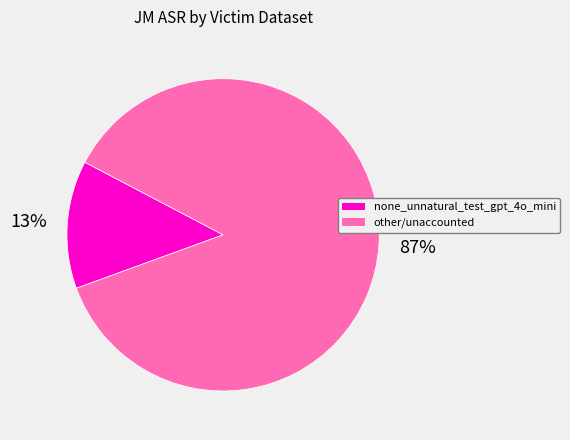

Between other/unaccounted and none_unnatural_test_gpt_4o_mini, which is larger?

other/unaccounted